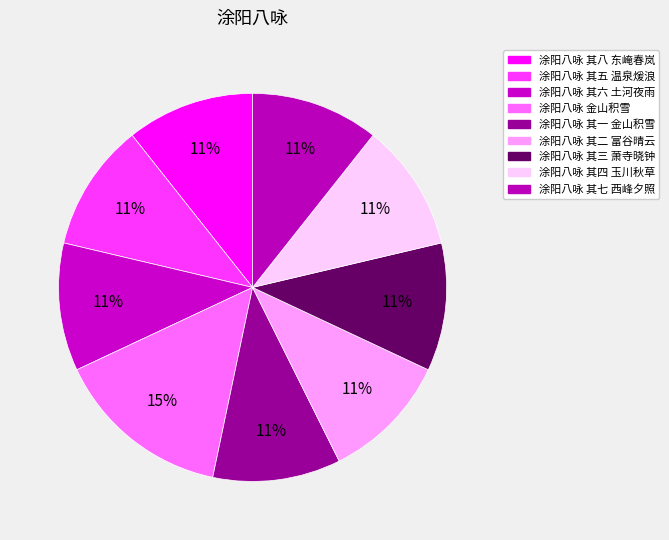

Is there a majority slice in this chart?

No